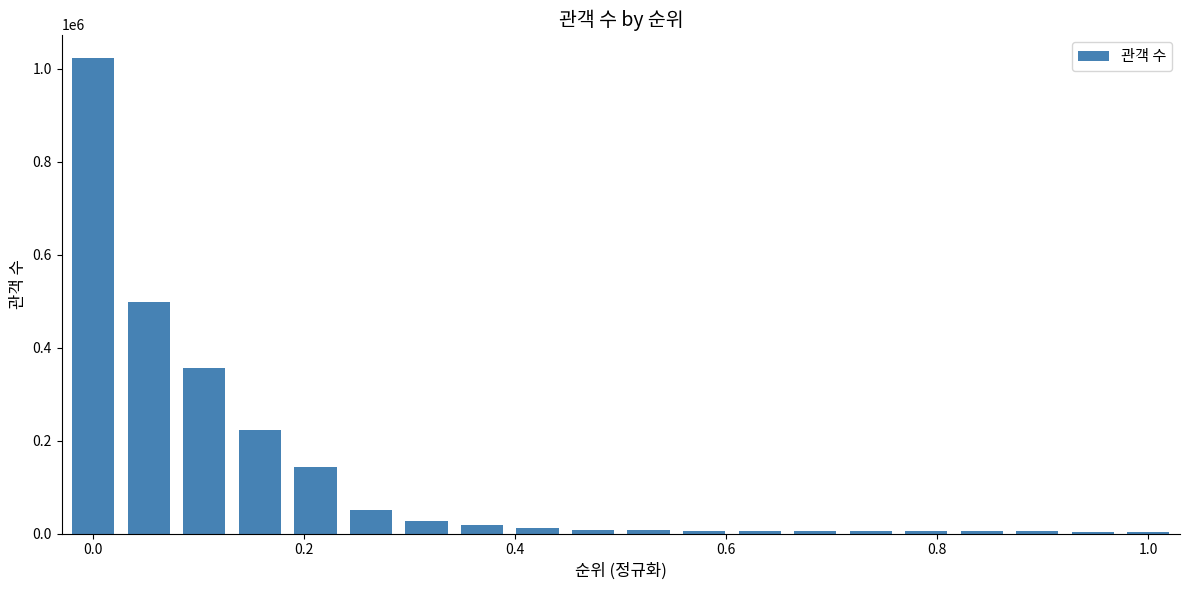

What is the sum of all values?

2413291